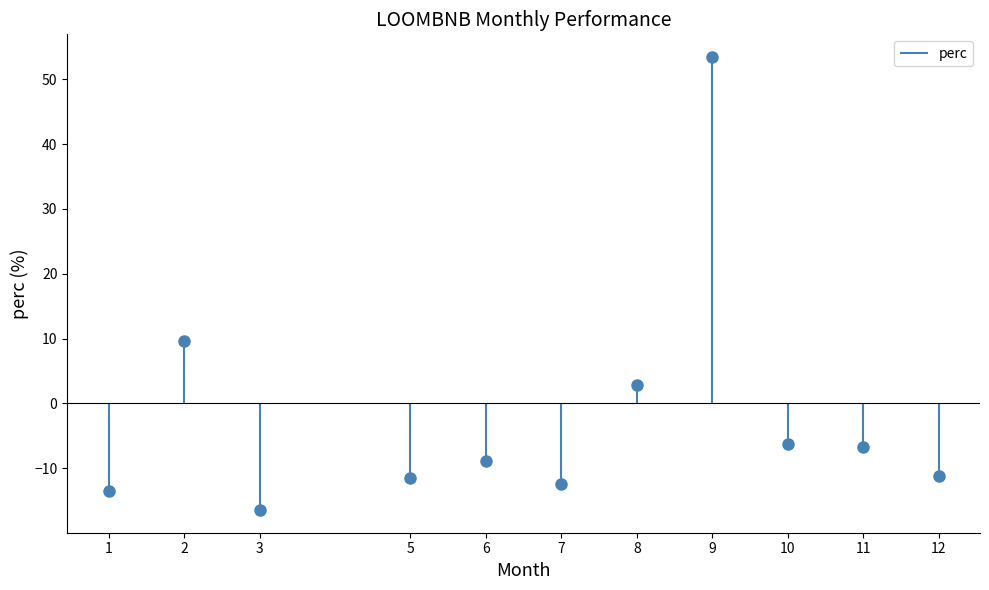

What value does the data have at 11?

-6.7